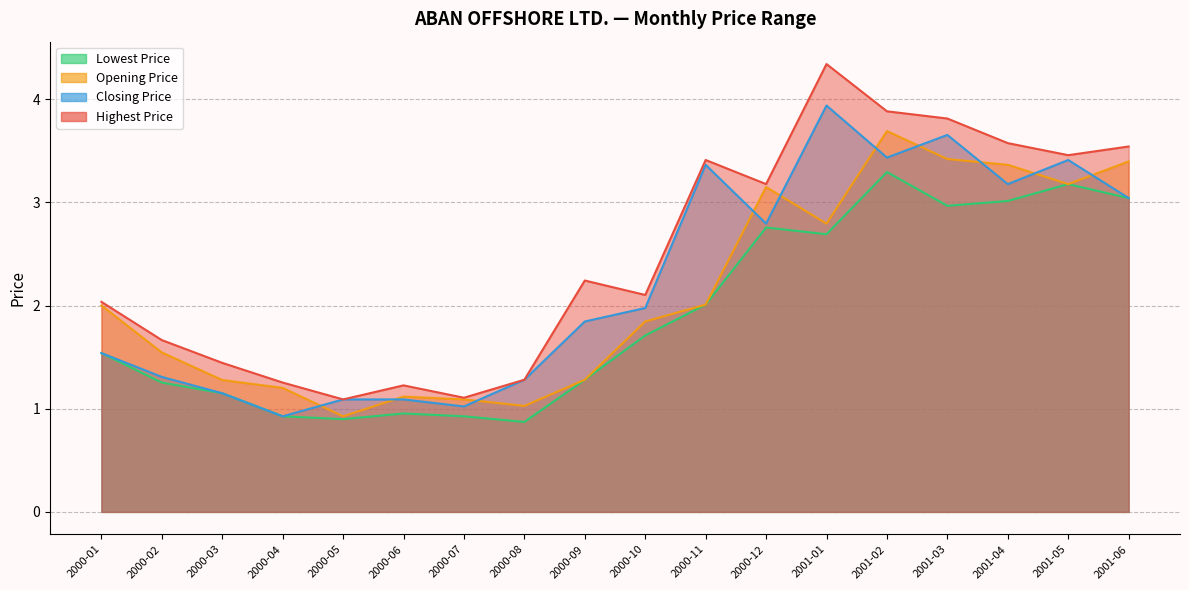

After their last crossing, which series has the higher values: Opening Price or Closing Price?

Opening Price